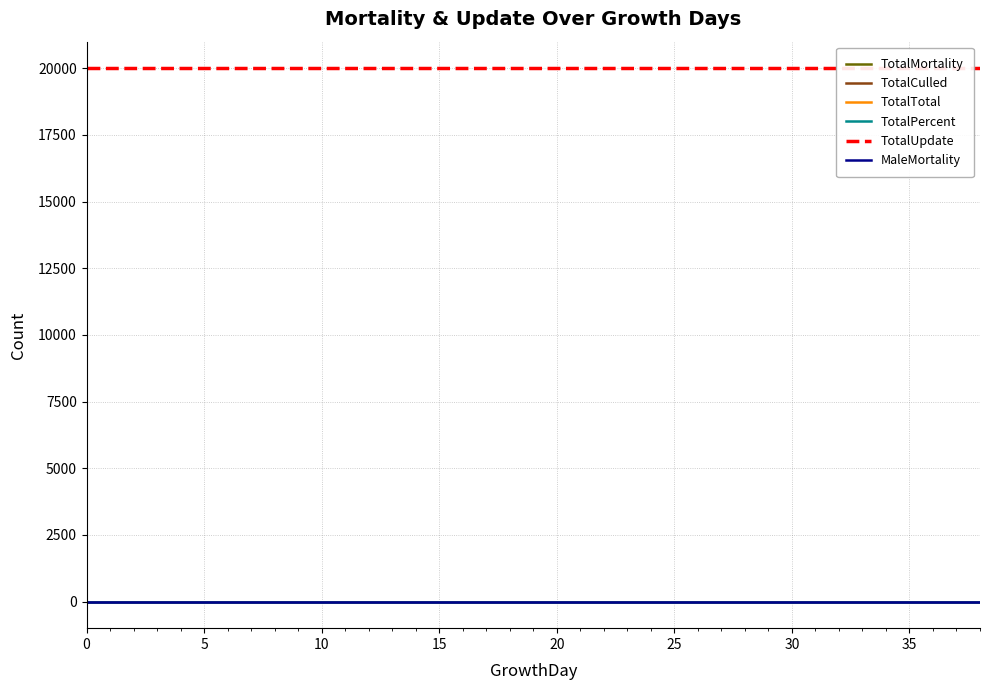

Which has a higher value, 15 or 33?

15